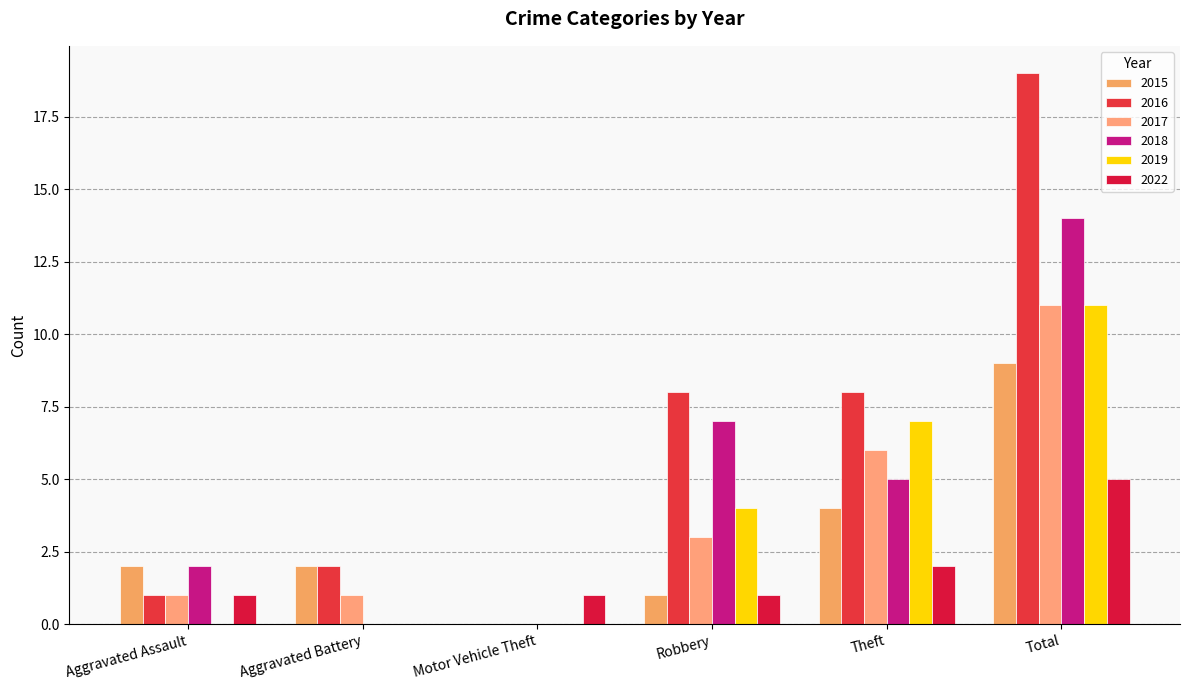

What is the label of the 6th bar from the left?

Total